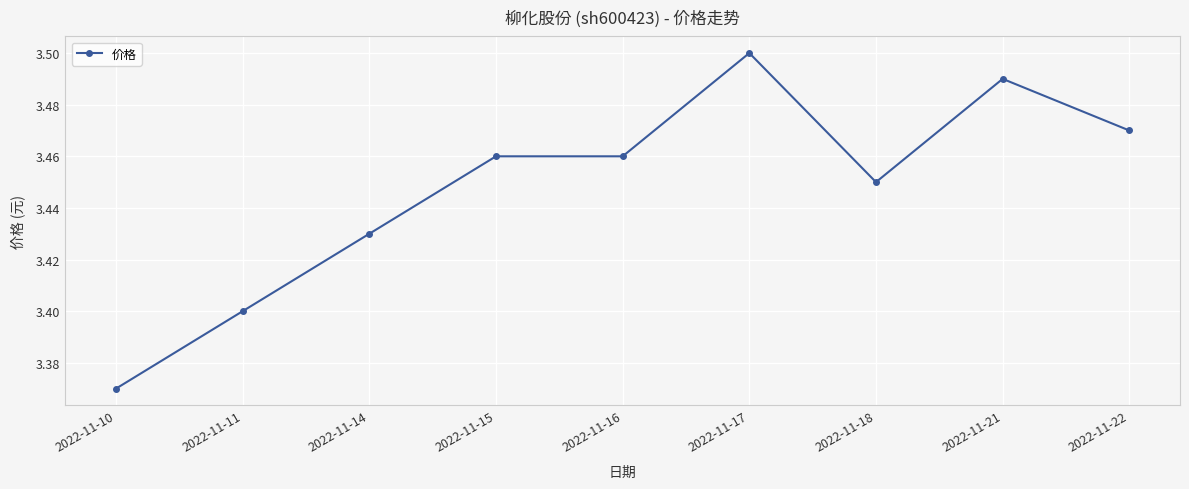

What is the ratio of the value at 2022-11-16 to the value at 2022-11-14?

1.0